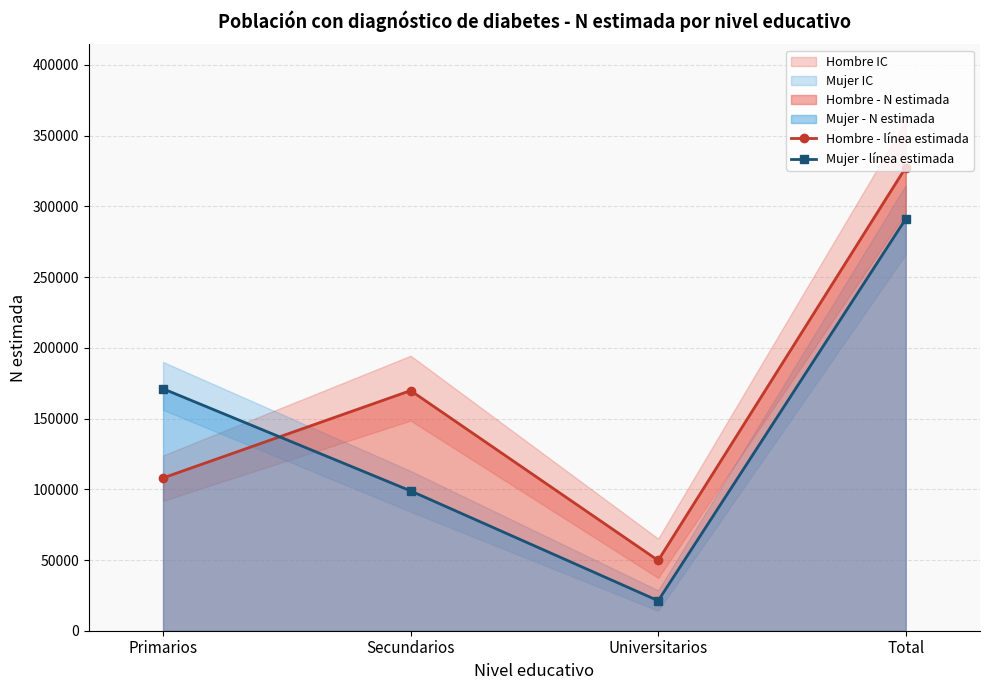

True or false: Hombre - línea estimada and Mujer - línea estimada cross at least once.

True